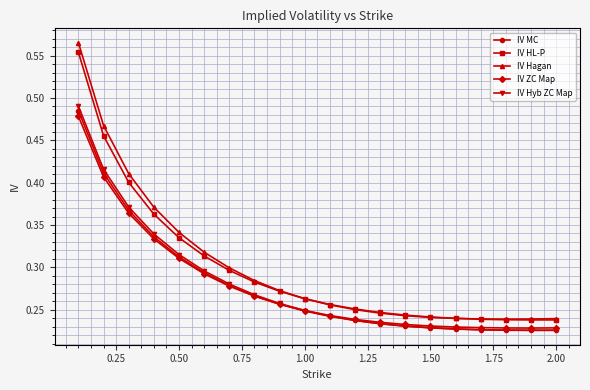

Which series has the largest range (max minus min)?

IV Hagan